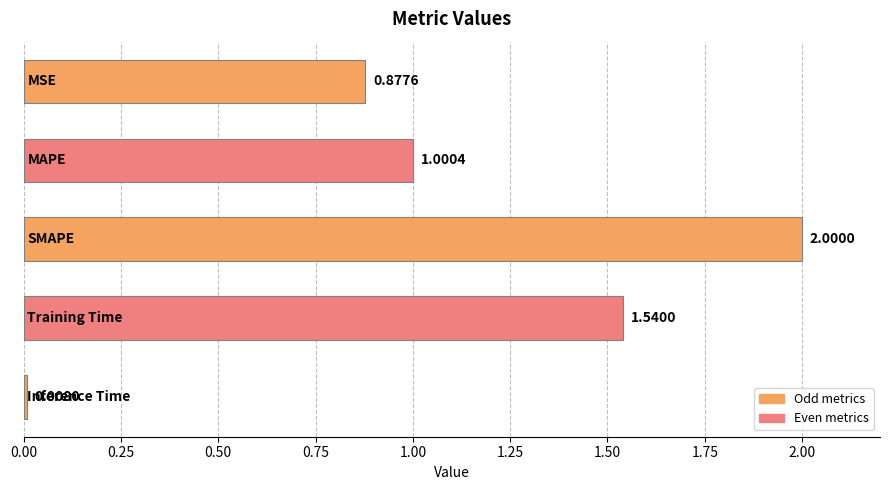

How many data points are less than 1?

2